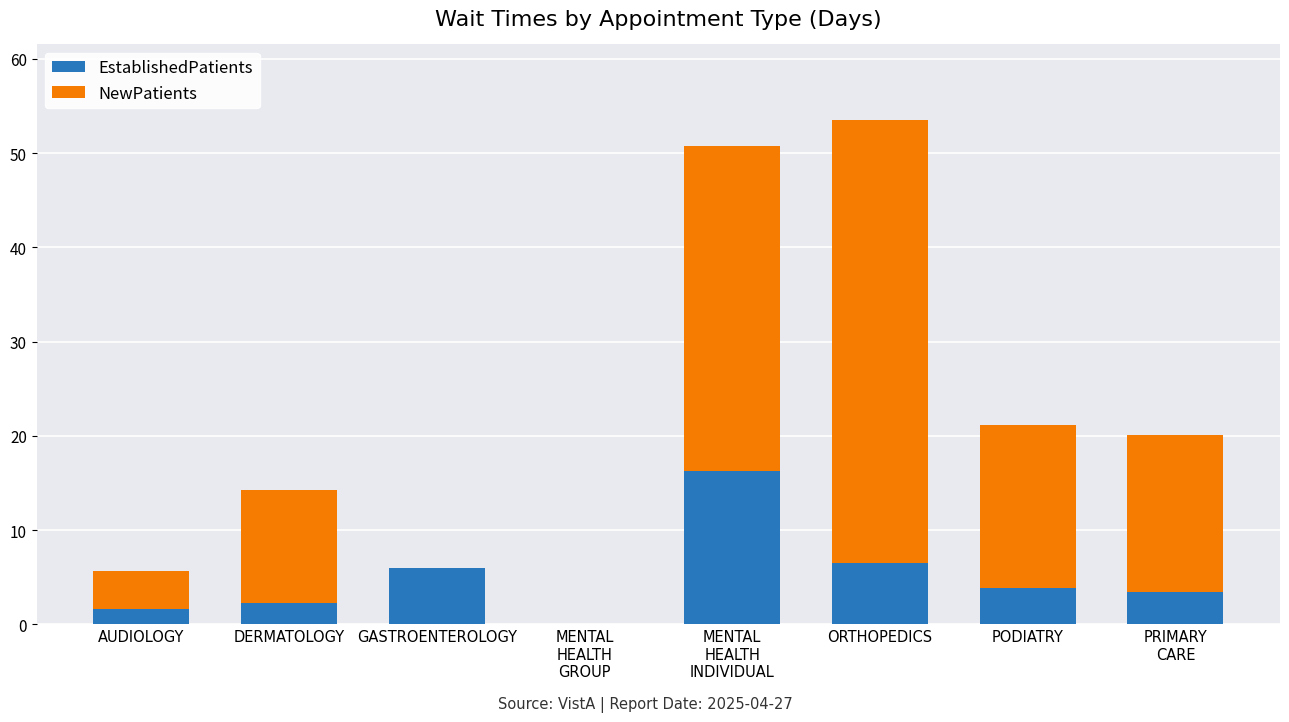

The value of EstablishedPatients at GASTROENTEROLOGY is 6.0. True or false?

True